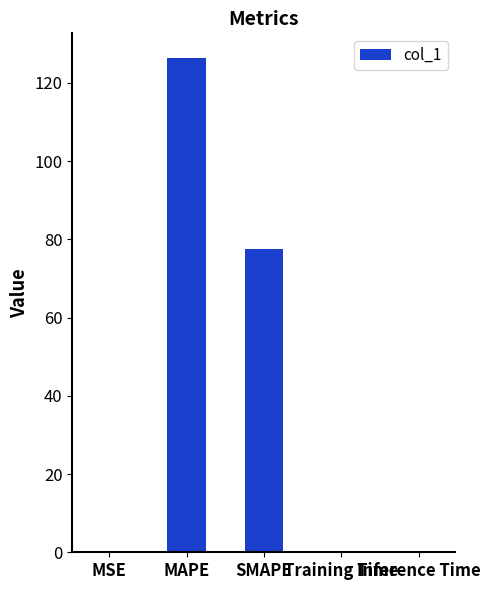

The value at MAPE is 188.6. True or false?

False